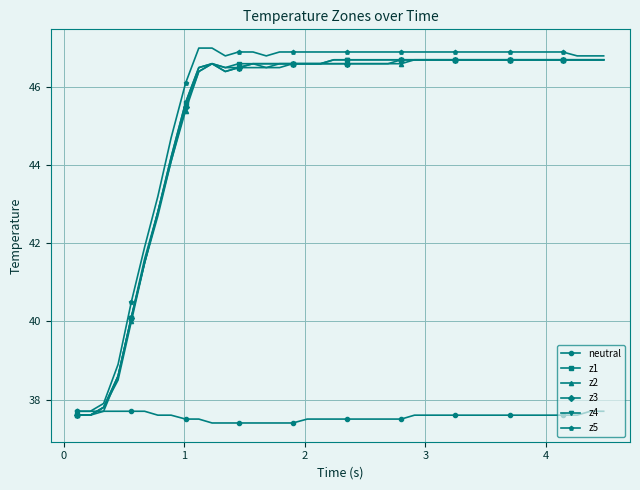

What is the minimum value shown in the chart?

37.4